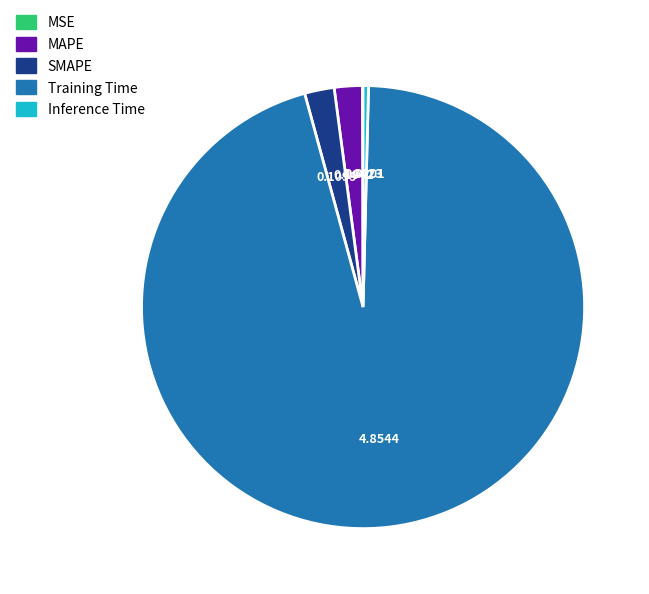

Which category has the biggest portion of the pie?

Training Time